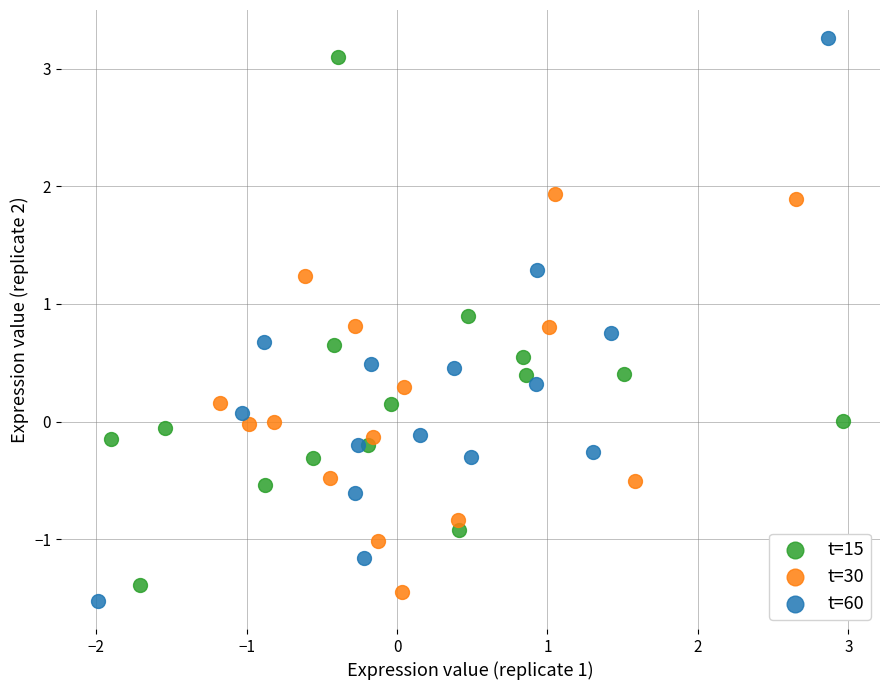

What are all the series names shown in the legend?

t=15, t=30, t=60